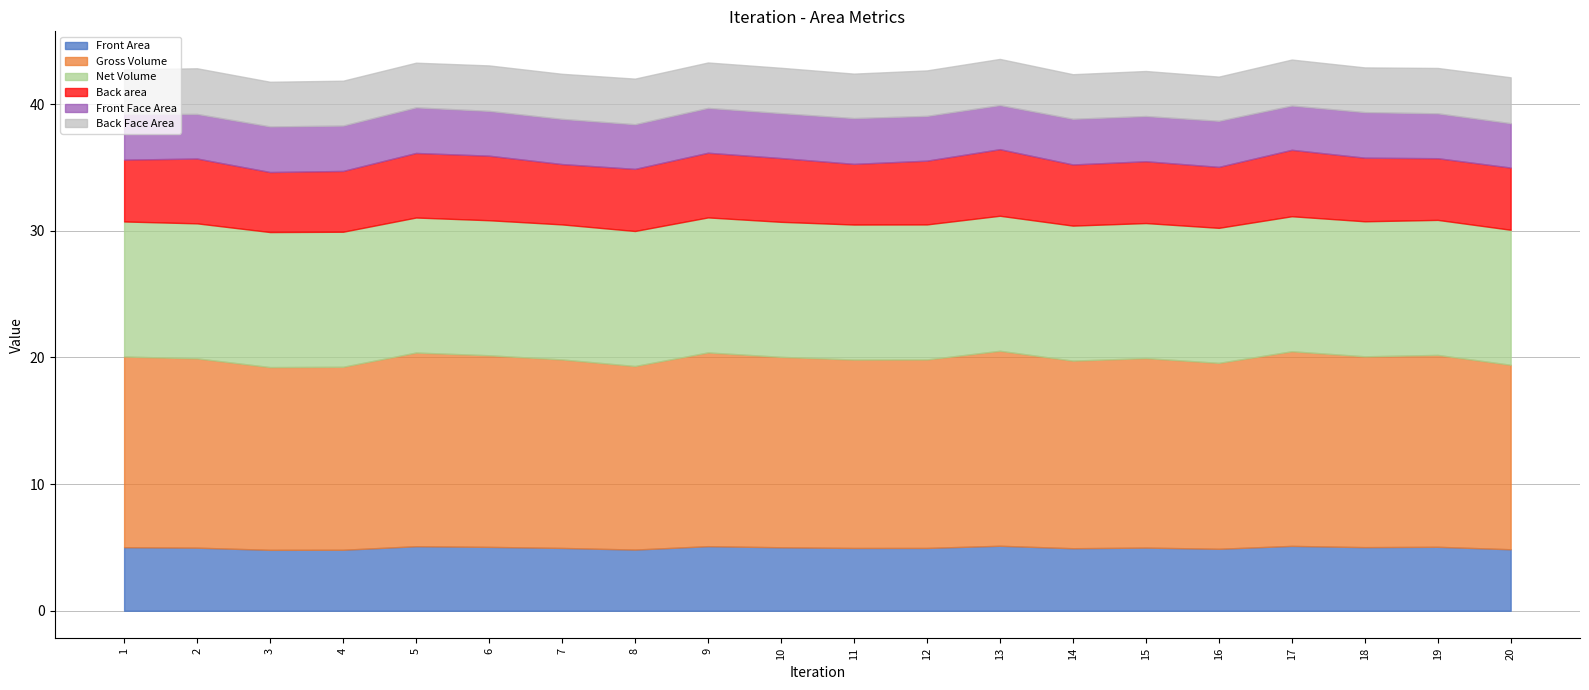

At which category does Front Area reach its first local peak?

5